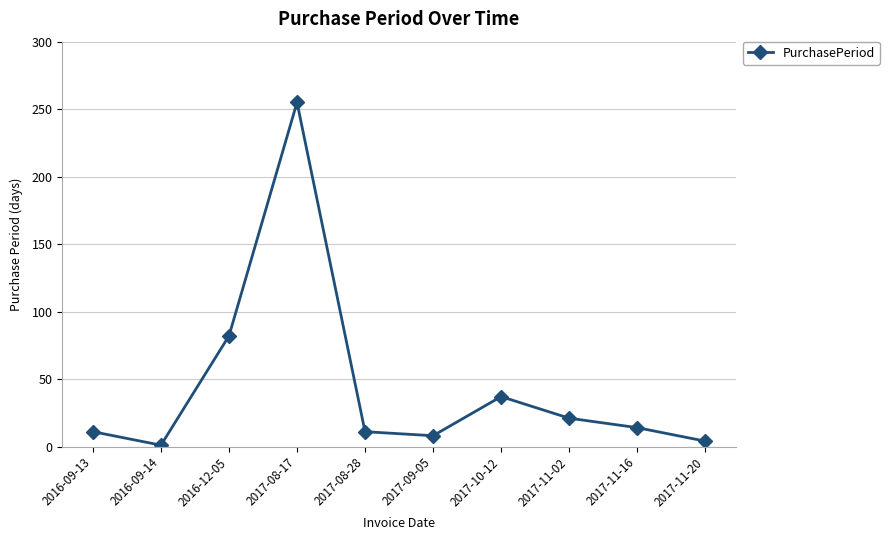

What is the approximate value at 2017-11-20, to the nearest 5?

5